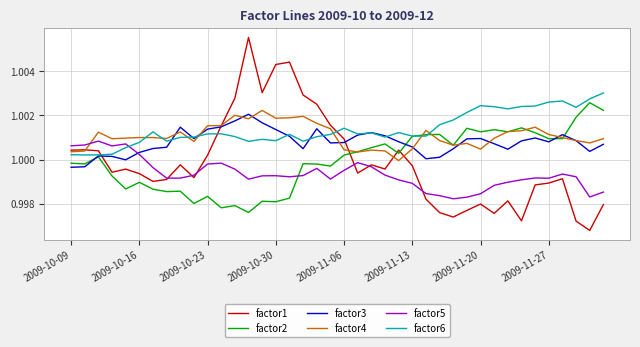

Which series has the largest range (max minus min)?

factor1